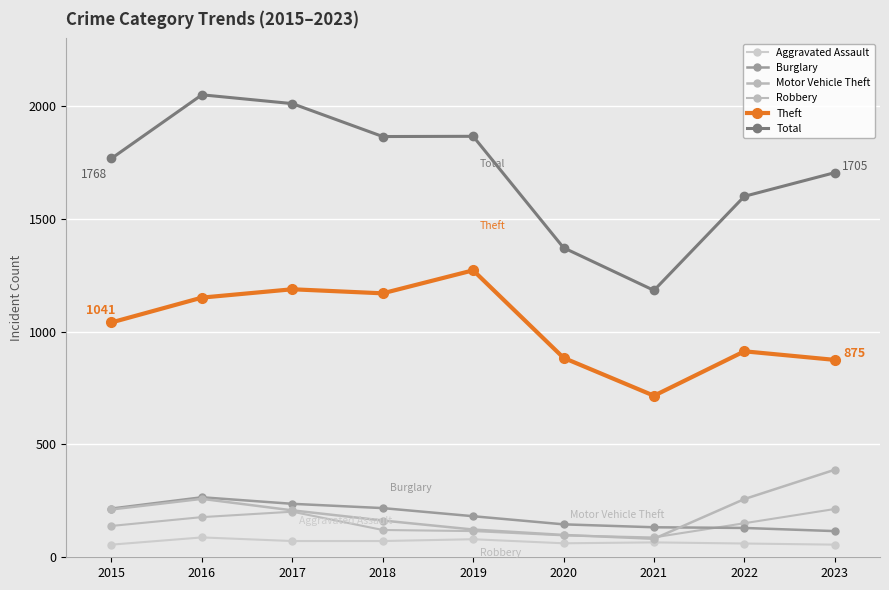

The value of Burglary at 2022 is 229. True or false?

False